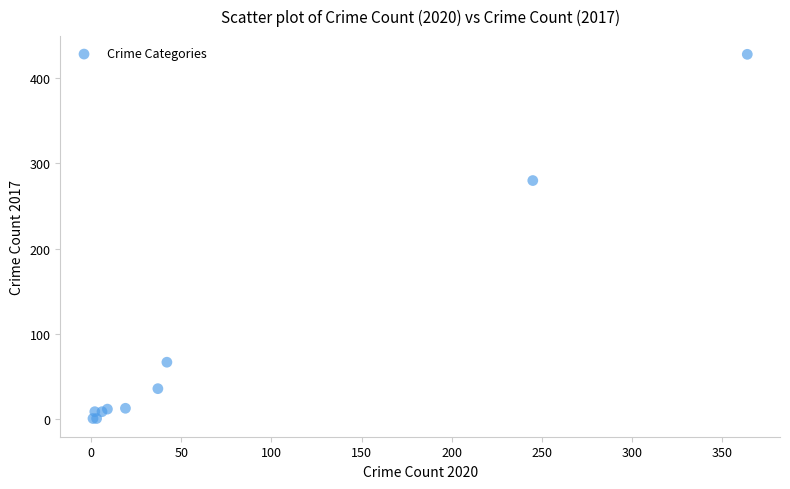

What Y value in the scatter plot is closest to 214?

280